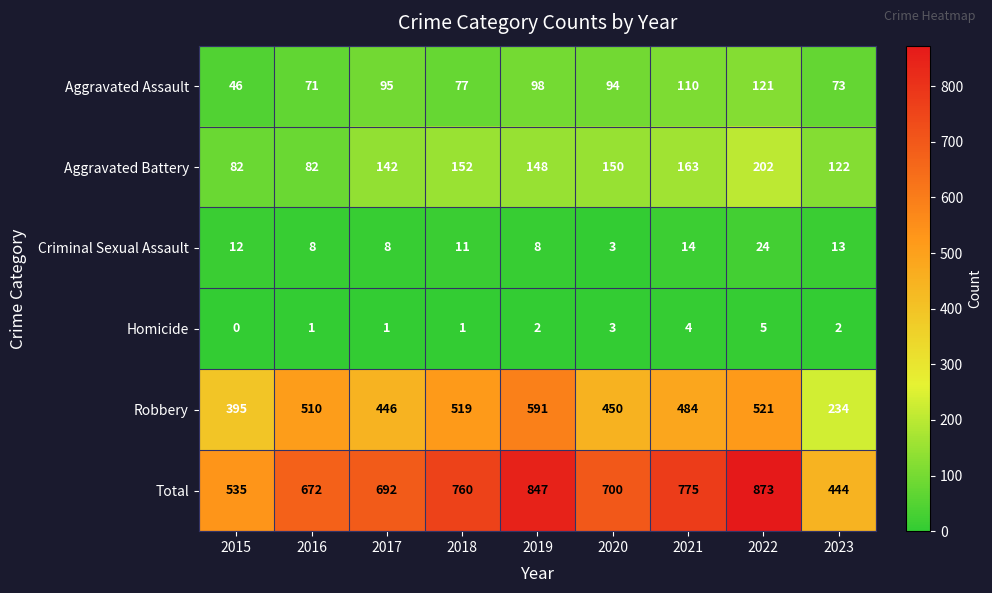

Which category has the lowest value in the Total series?

2023